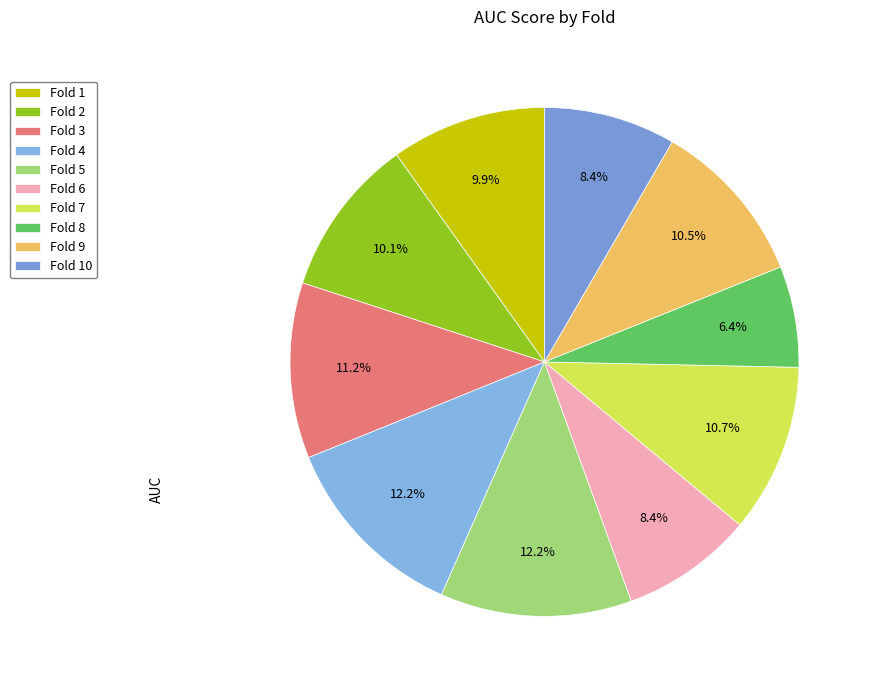

What is the total percentage of Fold 4 and Fold 1?

22.1%